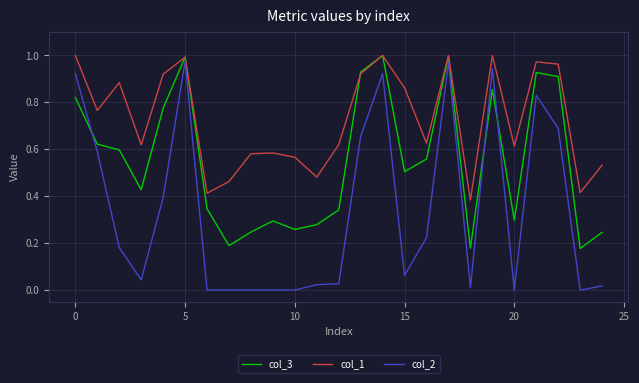

Which series has the largest total across all categories?

col_1